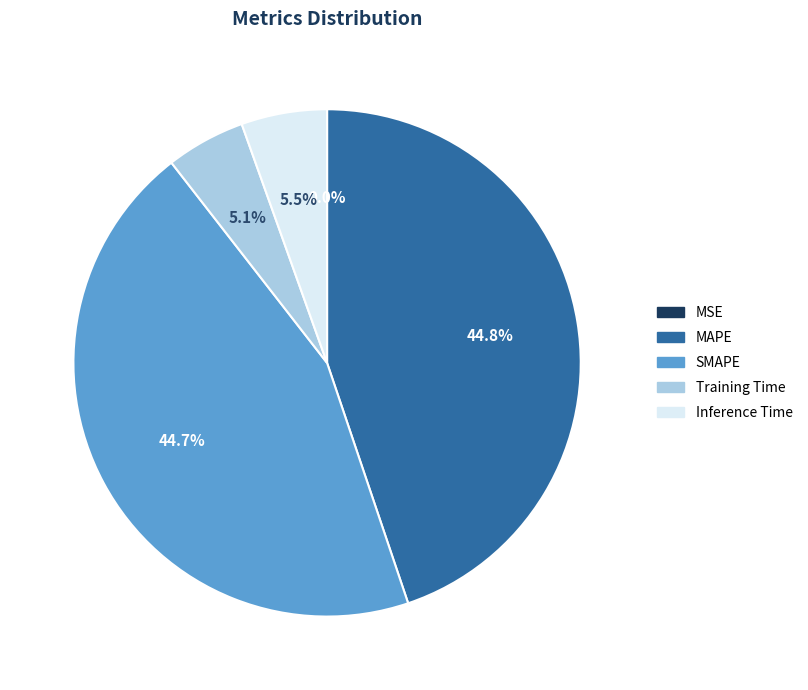

Between MAPE and Training Time, which is larger?

MAPE